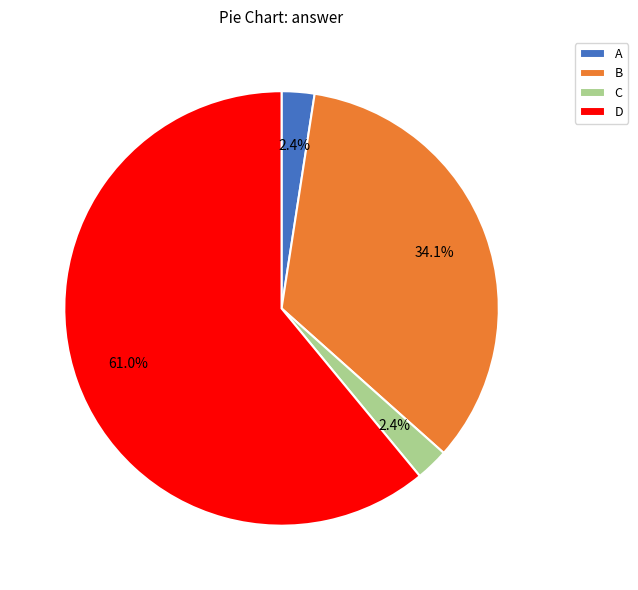

Is there a majority slice in this chart?

Yes